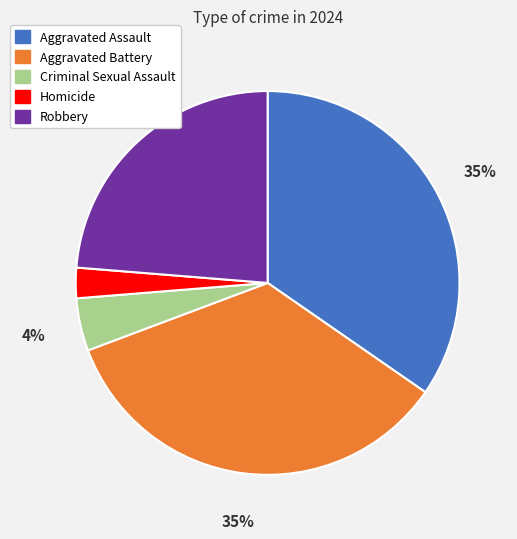

To the nearest percent, what is the combined percentage of Aggravated Assault and Criminal Sexual Assault?

39%